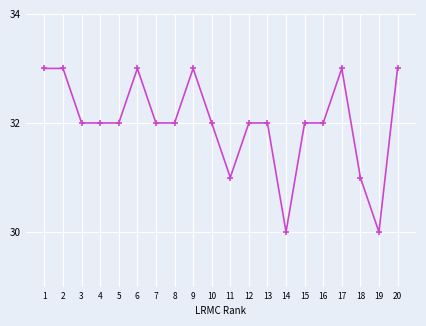

Count the number of categories in the chart.

20